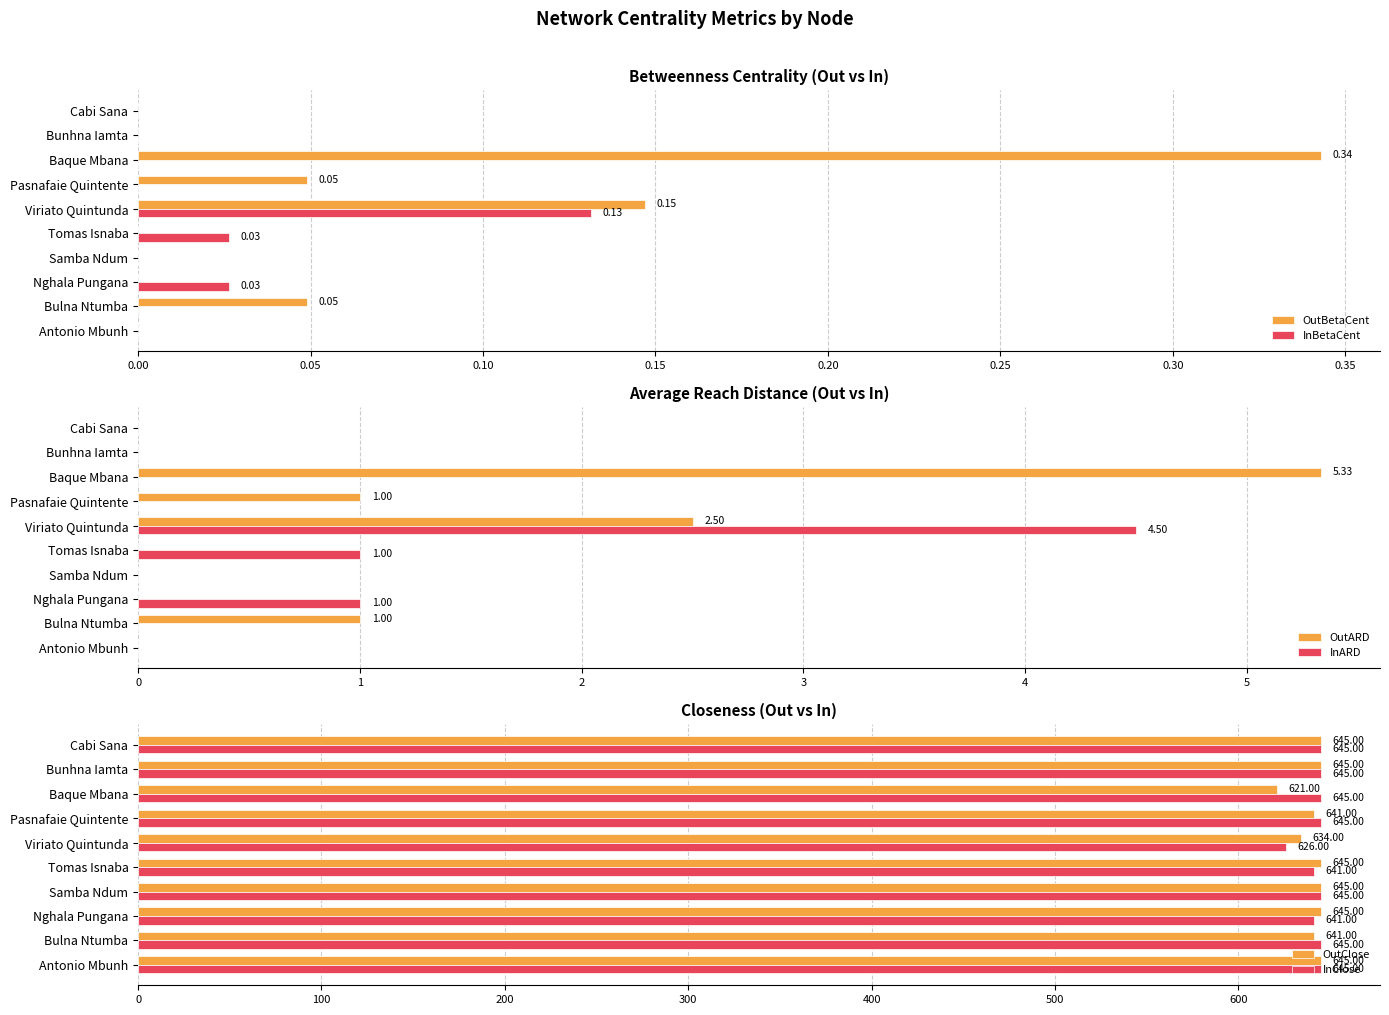

Does the chart contain any negative values?

No